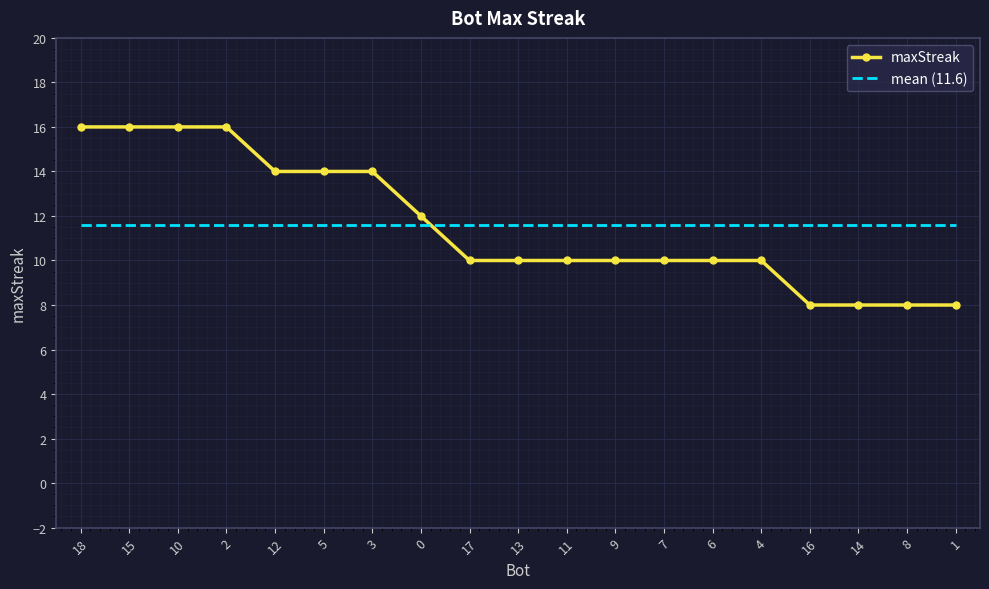

What is the total value across all series at 4?

21.6